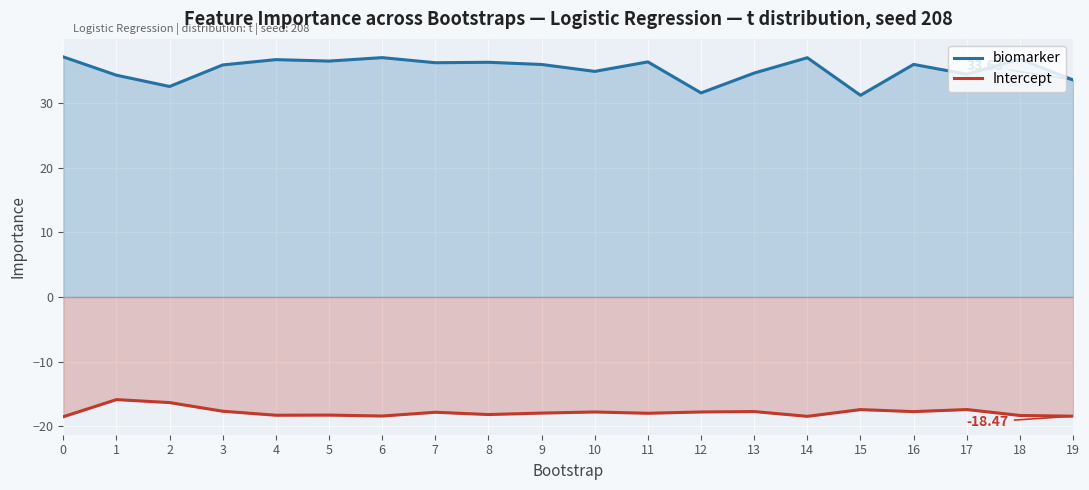

Rank the series at 6 from lowest to highest value.

Intercept, biomarker